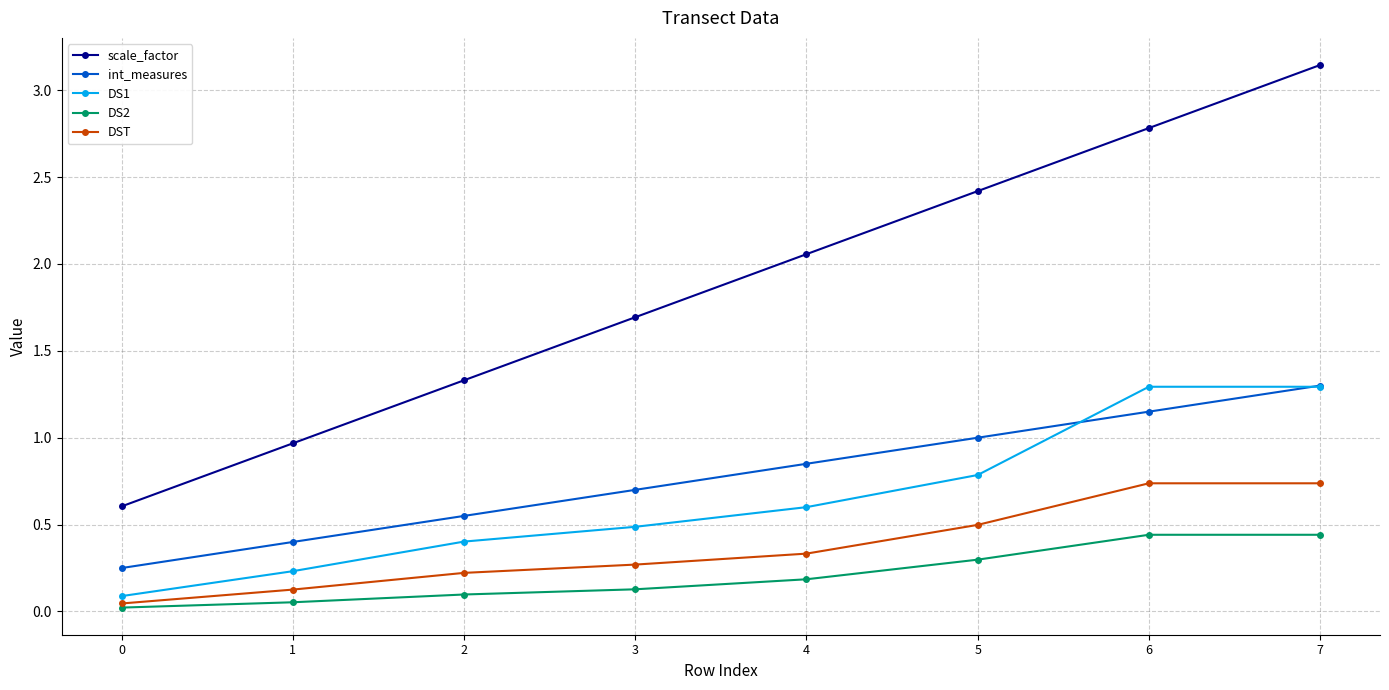

Between 0 and 2, which series saw the biggest shift?

scale_factor